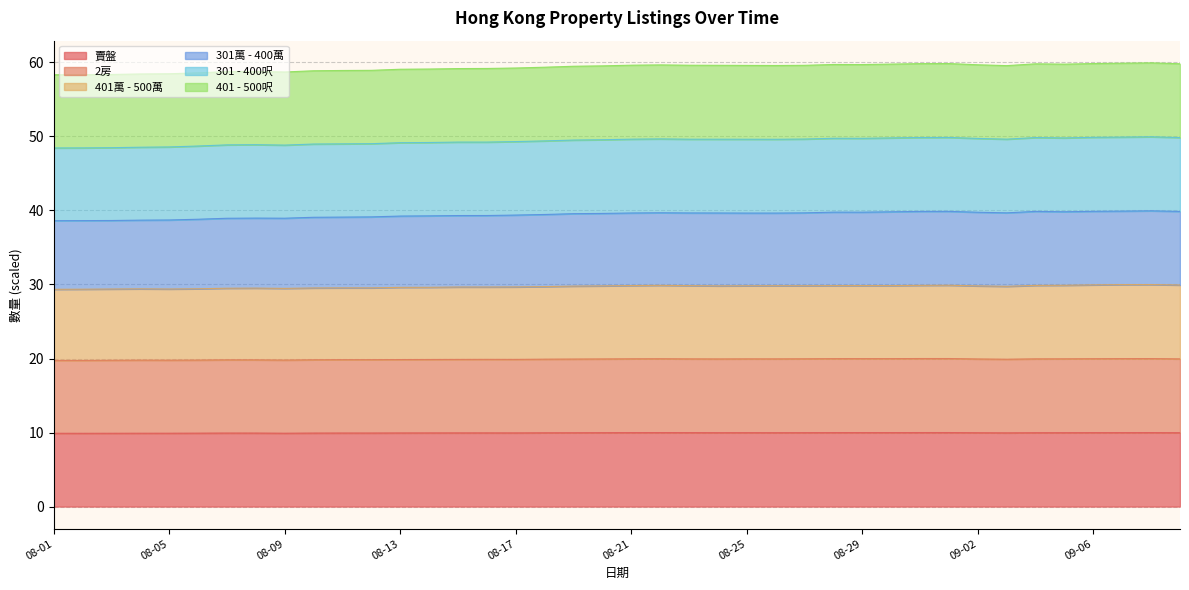

At how many categories does at least one series exceed 19?

40